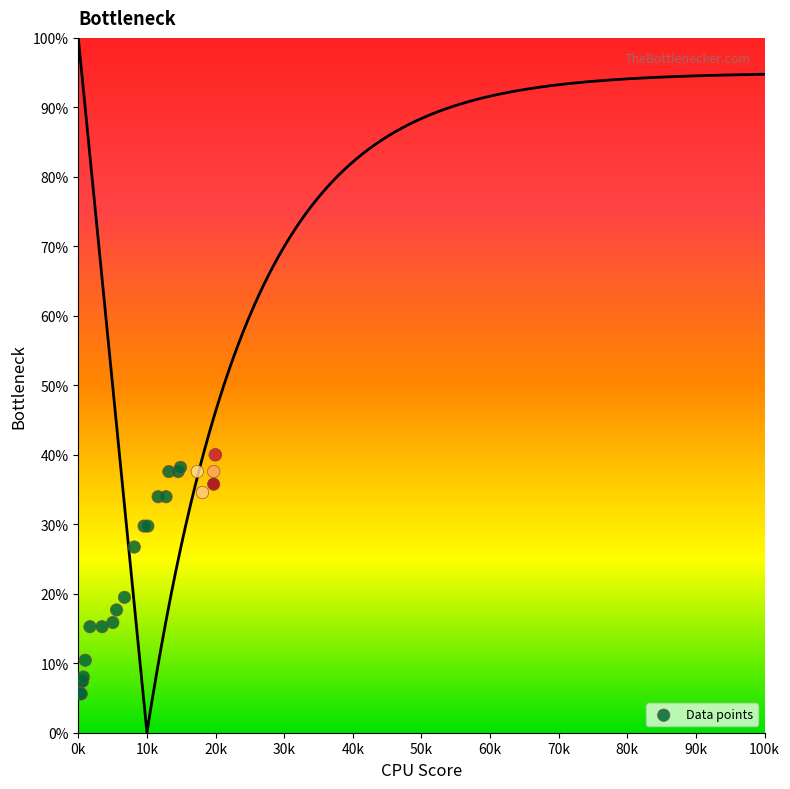

What Y value in the scatter plot is closest to 22?

19.5